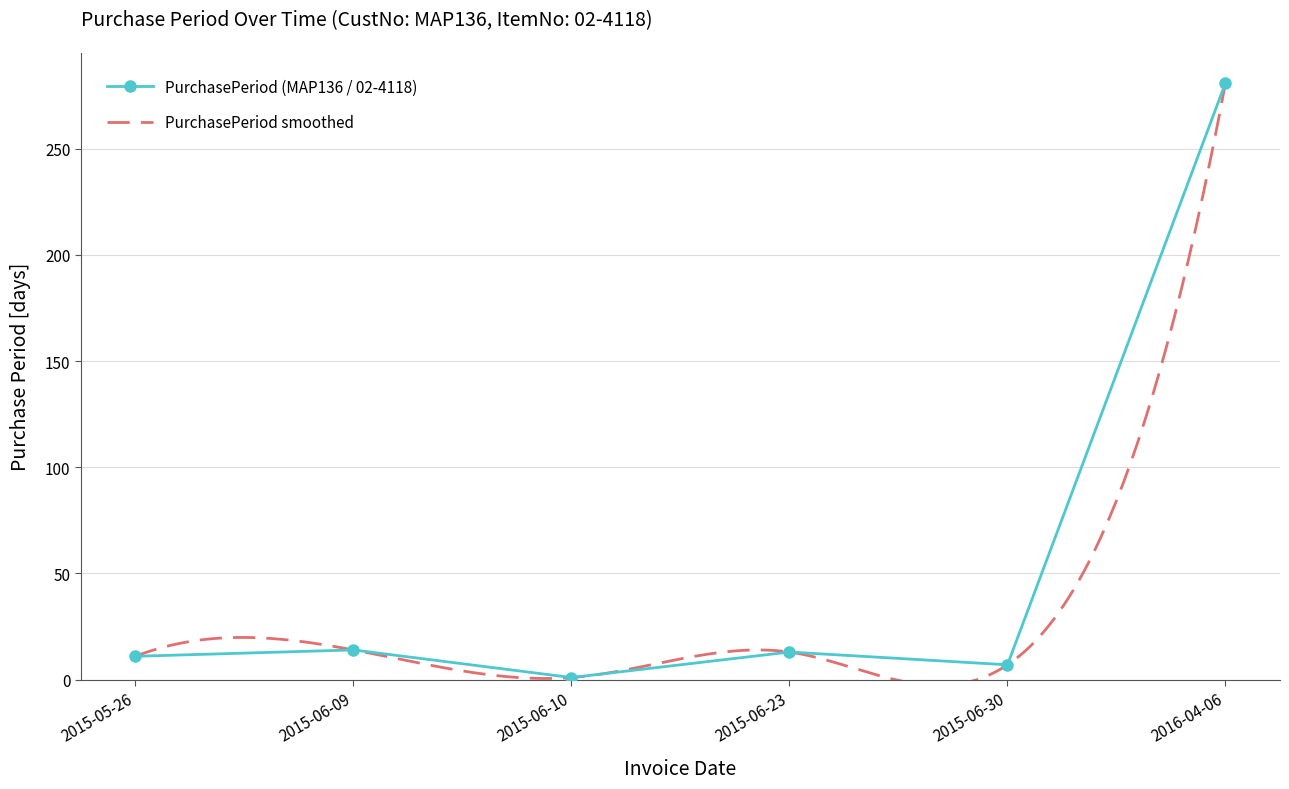

Reading right to left, what are all the values shown in this chart?

2016-04-06=281	2015-06-30=7	2015-06-23=13	2015-06-10=1	2015-06-09=14	2015-05-26=11